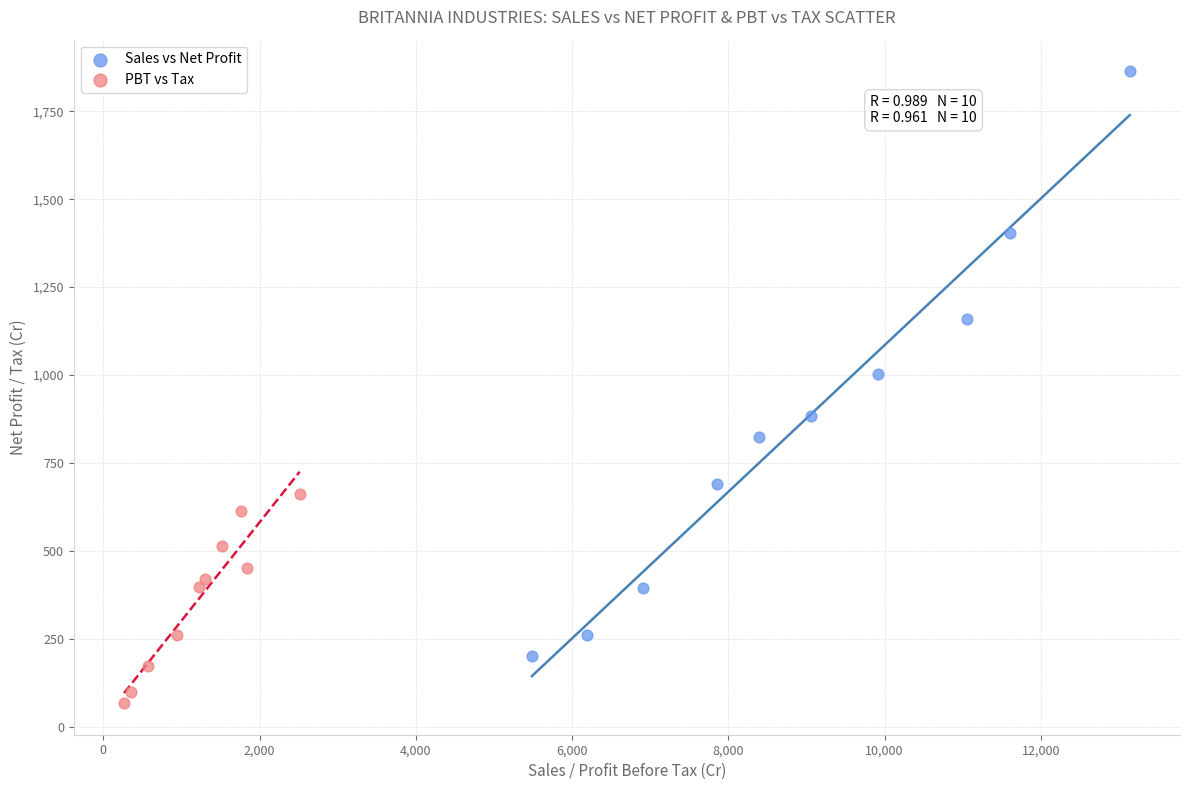

Which series has the largest Y range (max minus min)?

Sales vs Net Profit